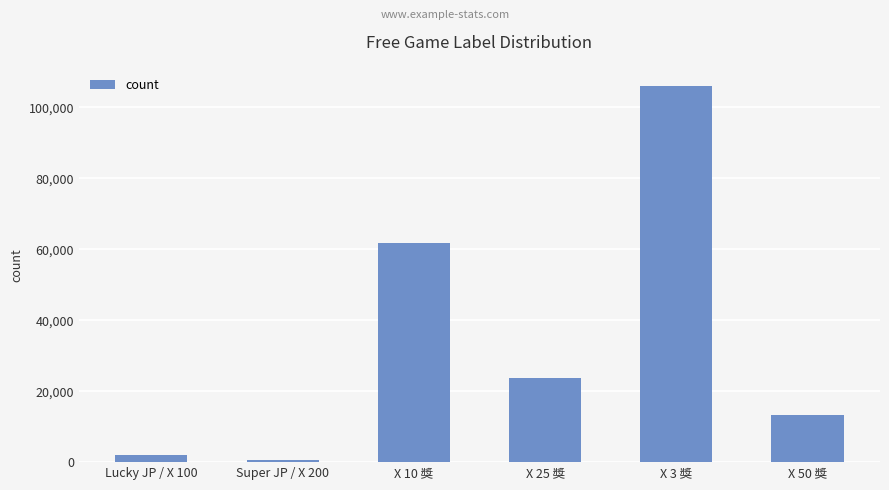

What is the label of the 1st bar from the right?

X 50 獎